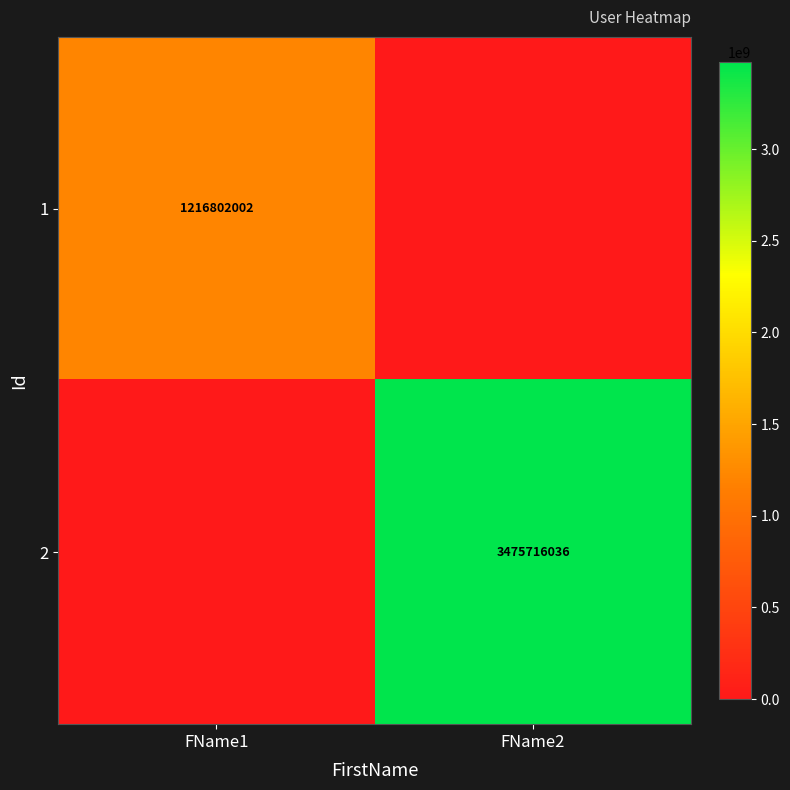

The value of 2 at FName2 is 997376214. True or false?

False